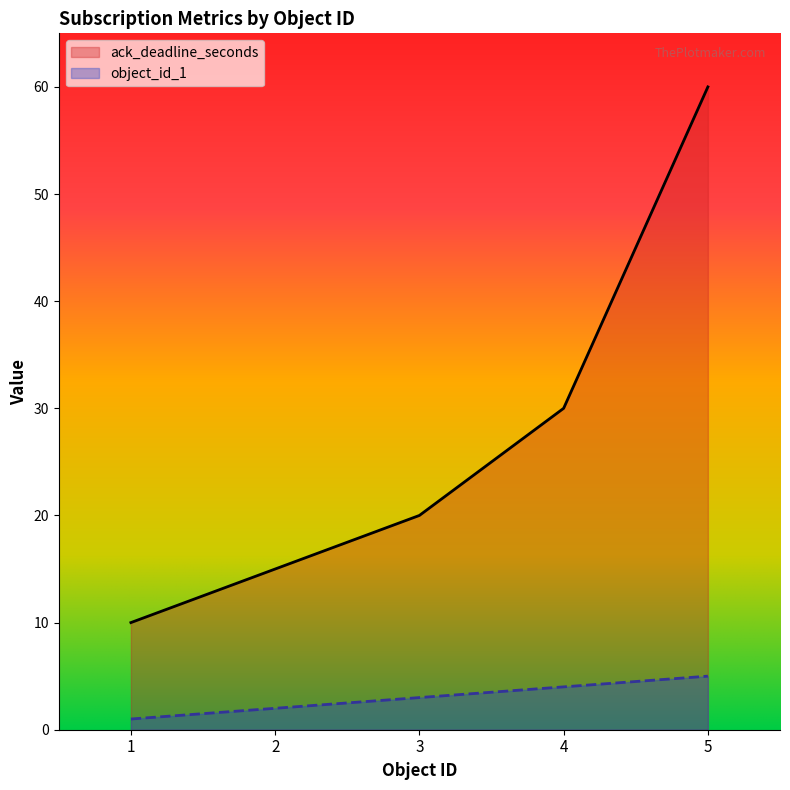

True or false: ack_deadline_seconds and object_id_1 cross at least once.

False